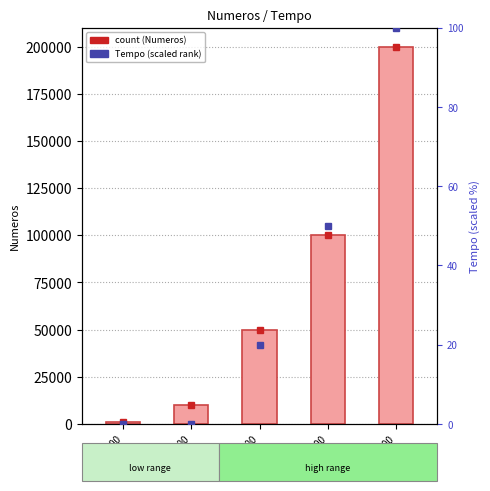

Rank the categories by value from highest to lowest.

200000, 100000, 50000, 10000, 1000